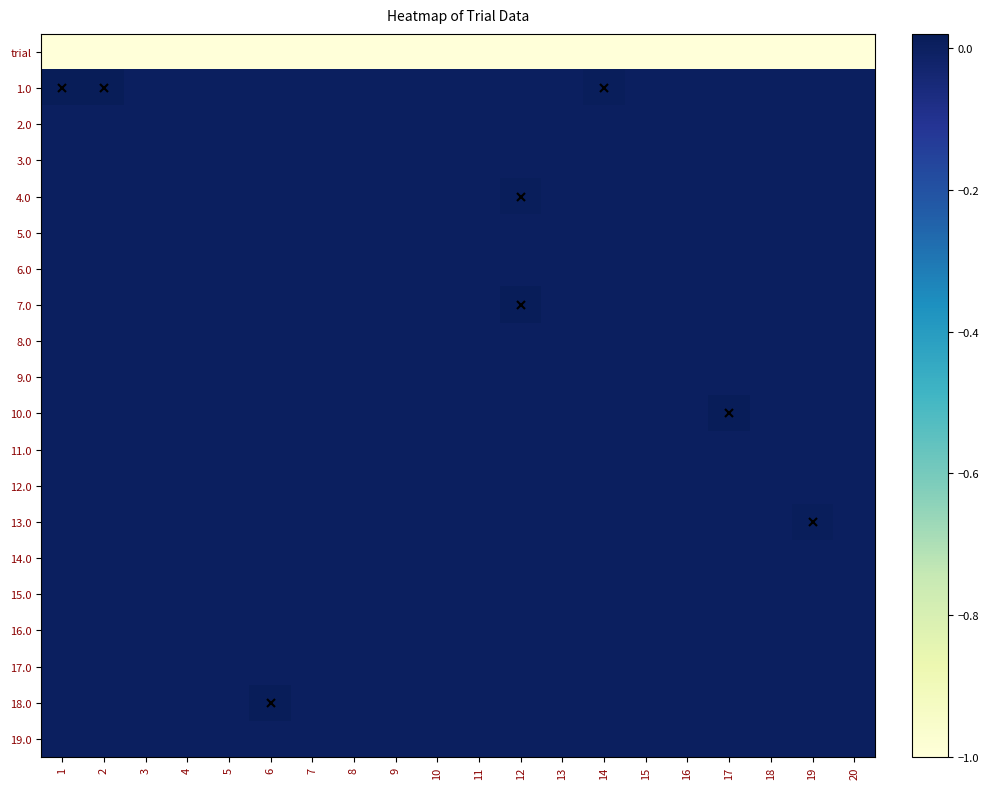

Reading left to right, list all the values displayed in this chart.

trial: 1=-1.0	2=-1.0	3=-1.0	4=-1.0	5=-1.0	6=-1.0	7=-1.0	8=-1.0	9=-1.0	10=-1.0	11=-1.0	12=-1.0	13=-1.0	14=-1.0	15=-1.0	16=-1.0	17=-1.0	18=-1.0	19=-1.0	20=-1.0
1.0: 1=0.0	2=0.0	3=0.0	4=0.0	5=0.0	6=0.0	7=0.0	8=0.0	9=0.0	10=0.0	11=0.0	12=0.0	13=0.0	14=0.0	15=0.0	16=0.0	17=0.0	18=0.0	19=0.0	20=0.0
2.0: 1=0.0	2=0.0	3=0.0	4=0.0	5=0.0	6=0.0	7=0.0	8=0.0	9=0.0	10=0.0	11=0.0	12=0.0	13=0.0	14=0.0	15=0.0	16=0.0	17=0.0	18=0.0	19=0.0	20=0.0
3.0: 1=0.0	2=0.0	3=0.0	4=0.0	5=0.0	6=0.0	7=0.0	8=0.0	9=0.0	10=0.0	11=0.0	12=0.0	13=0.0	14=0.0	15=0.0	16=0.0	17=0.0	18=0.0	19=0.0	20=0.0
4.0: 1=0.0	2=0.0	3=0.0	4=0.0	5=0.0	6=0.0	7=0.0	8=0.0	9=0.0	10=0.0	11=0.0	12=0.0	13=0.0	14=0.0	15=0.0	16=0.0	17=0.0	18=0.0	19=0.0	20=0.0
5.0: 1=0.0	2=0.0	3=0.0	4=0.0	5=0.0	6=0.0	7=0.0	8=0.0	9=0.0	10=0.0	11=0.0	12=0.0	13=0.0	14=0.0	15=0.0	16=0.0	17=0.0	18=0.0	19=0.0	20=0.0
6.0: 1=0.0	2=0.0	3=0.0	4=0.0	5=0.0	6=0.0	7=0.0	8=0.0	9=0.0	10=0.0	11=0.0	12=0.0	13=0.0	14=0.0	15=0.0	16=0.0	17=0.0	18=0.0	19=0.0	20=0.0
7.0: 1=0.0	2=0.0	3=0.0	4=0.0	5=0.0	6=0.0	7=0.0	8=0.0	9=0.0	10=0.0	11=0.0	12=0.0	13=0.0	14=0.0	15=0.0	16=0.0	17=0.0	18=0.0	19=0.0	20=0.0
8.0: 1=0.0	2=0.0	3=0.0	4=0.0	5=0.0	6=0.0	7=0.0	8=0.0	9=0.0	10=0.0	11=0.0	12=0.0	13=0.0	14=0.0	15=0.0	16=0.0	17=0.0	18=0.0	19=0.0	20=0.0
9.0: 1=0.0	2=0.0	3=0.0	4=0.0	5=0.0	6=0.0	7=0.0	8=0.0	9=0.0	10=0.0	11=0.0	12=0.0	13=0.0	14=0.0	15=0.0	16=0.0	17=0.0	18=0.0	19=0.0	20=0.0
10.0: 1=0.0	2=0.0	3=0.0	4=0.0	5=0.0	6=0.0	7=0.0	8=0.0	9=0.0	10=0.0	11=0.0	12=0.0	13=0.0	14=0.0	15=0.0	16=0.0	17=0.0	18=0.0	19=0.0	20=0.0
11.0: 1=0.0	2=0.0	3=0.0	4=0.0	5=0.0	6=0.0	7=0.0	8=0.0	9=0.0	10=0.0	11=0.0	12=0.0	13=0.0	14=0.0	15=0.0	16=0.0	17=0.0	18=0.0	19=0.0	20=0.0
12.0: 1=0.0	2=0.0	3=0.0	4=0.0	5=0.0	6=0.0	7=0.0	8=0.0	9=0.0	10=0.0	11=0.0	12=0.0	13=0.0	14=0.0	15=0.0	16=0.0	17=0.0	18=0.0	19=0.0	20=0.0
13.0: 1=0.0	2=0.0	3=0.0	4=0.0	5=0.0	6=0.0	7=0.0	8=0.0	9=0.0	10=0.0	11=0.0	12=0.0	13=0.0	14=0.0	15=0.0	16=0.0	17=0.0	18=0.0	19=0.0	20=0.0
14.0: 1=0.0	2=0.0	3=0.0	4=0.0	5=0.0	6=0.0	7=0.0	8=0.0	9=0.0	10=0.0	11=0.0	12=0.0	13=0.0	14=0.0	15=0.0	16=0.0	17=0.0	18=0.0	19=0.0	20=0.0
15.0: 1=0.0	2=0.0	3=0.0	4=0.0	5=0.0	6=0.0	7=0.0	8=0.0	9=0.0	10=0.0	11=0.0	12=0.0	13=0.0	14=0.0	15=0.0	16=0.0	17=0.0	18=0.0	19=0.0	20=0.0
16.0: 1=0.0	2=0.0	3=0.0	4=0.0	5=0.0	6=0.0	7=0.0	8=0.0	9=0.0	10=0.0	11=0.0	12=0.0	13=0.0	14=0.0	15=0.0	16=0.0	17=0.0	18=0.0	19=0.0	20=0.0
17.0: 1=0.0	2=0.0	3=0.0	4=0.0	5=0.0	6=0.0	7=0.0	8=0.0	9=0.0	10=0.0	11=0.0	12=0.0	13=0.0	14=0.0	15=0.0	16=0.0	17=0.0	18=0.0	19=0.0	20=0.0
18.0: 1=0.0	2=0.0	3=0.0	4=0.0	5=0.0	6=0.0	7=0.0	8=0.0	9=0.0	10=0.0	11=0.0	12=0.0	13=0.0	14=0.0	15=0.0	16=0.0	17=0.0	18=0.0	19=0.0	20=0.0
19.0: 1=0.0	2=0.0	3=0.0	4=0.0	5=0.0	6=0.0	7=0.0	8=0.0	9=0.0	10=0.0	11=0.0	12=0.0	13=0.0	14=0.0	15=0.0	16=0.0	17=0.0	18=0.0	19=0.0	20=0.0